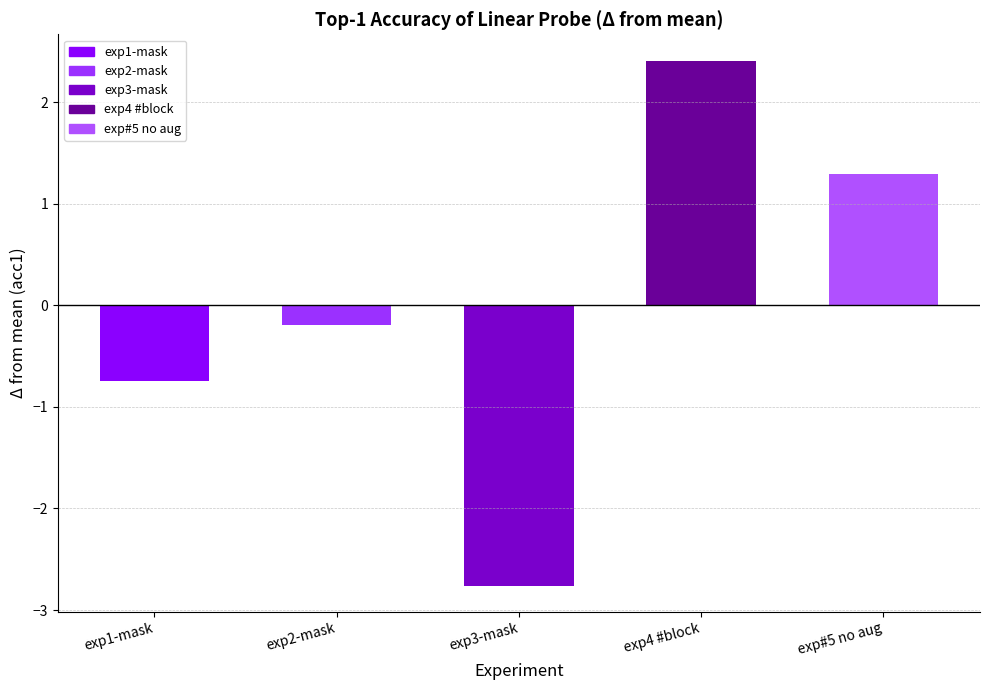

How many values are above zero?

2